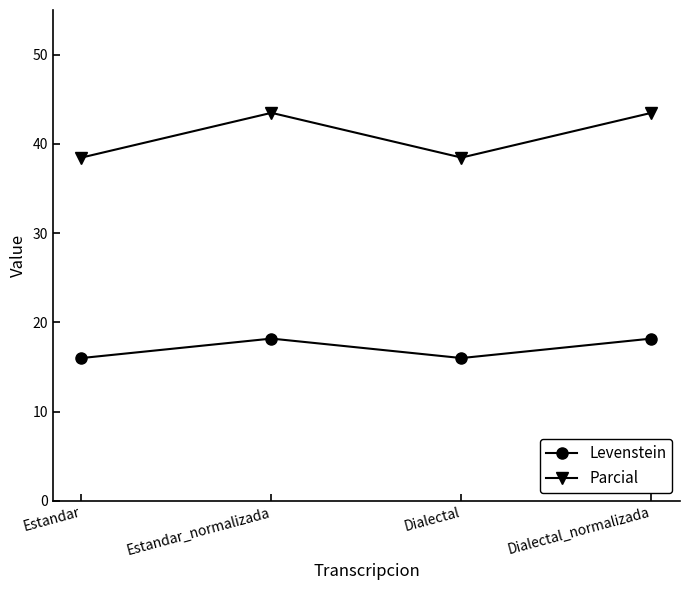

How many distinct data groups are displayed?

2